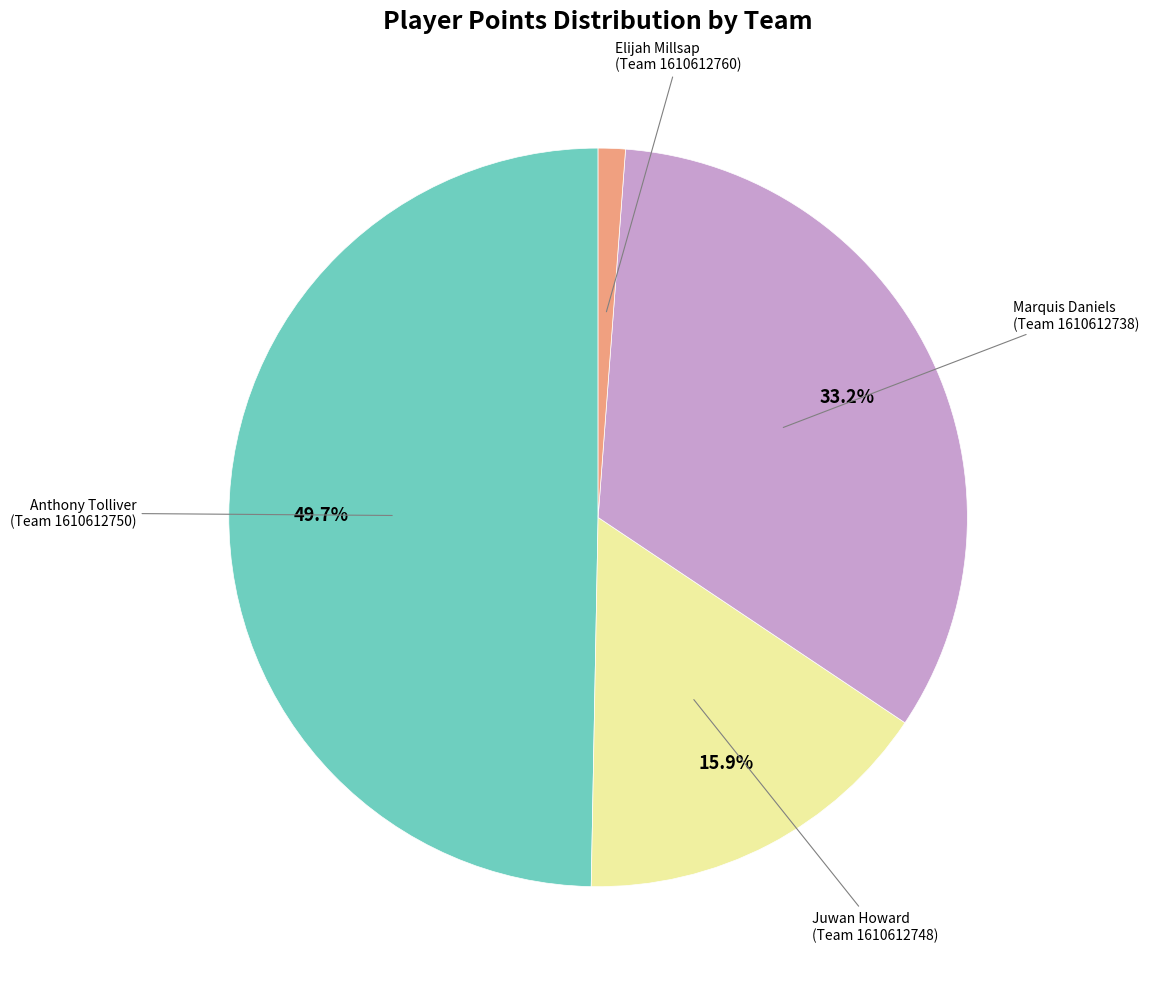

Which has a higher value, Marquis Daniels (Team 1610612738) or Anthony Tolliver (Team 1610612750)?

Anthony Tolliver (Team 1610612750)